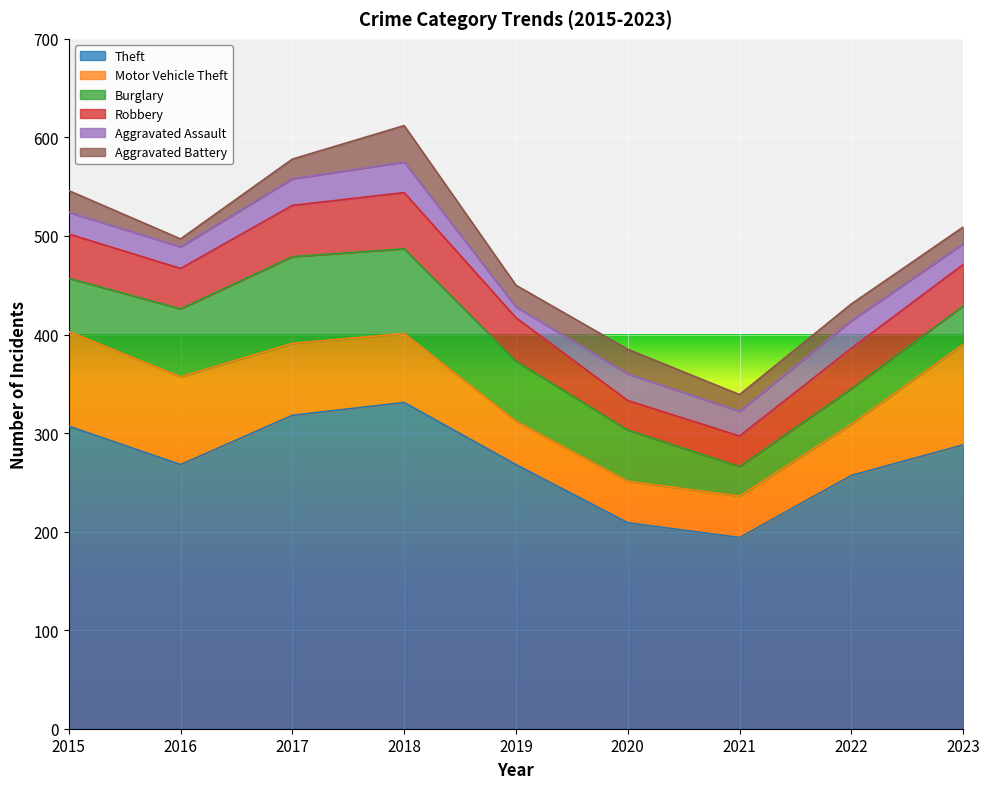

Which series has the largest total across all categories?

Theft